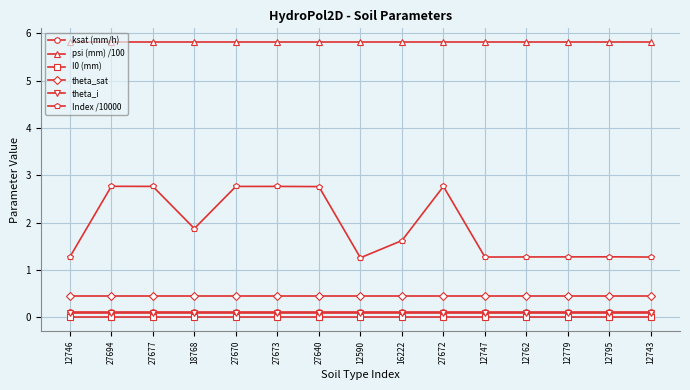

True or false: theta_sat and psi (mm) /100 intersect in this chart.

False